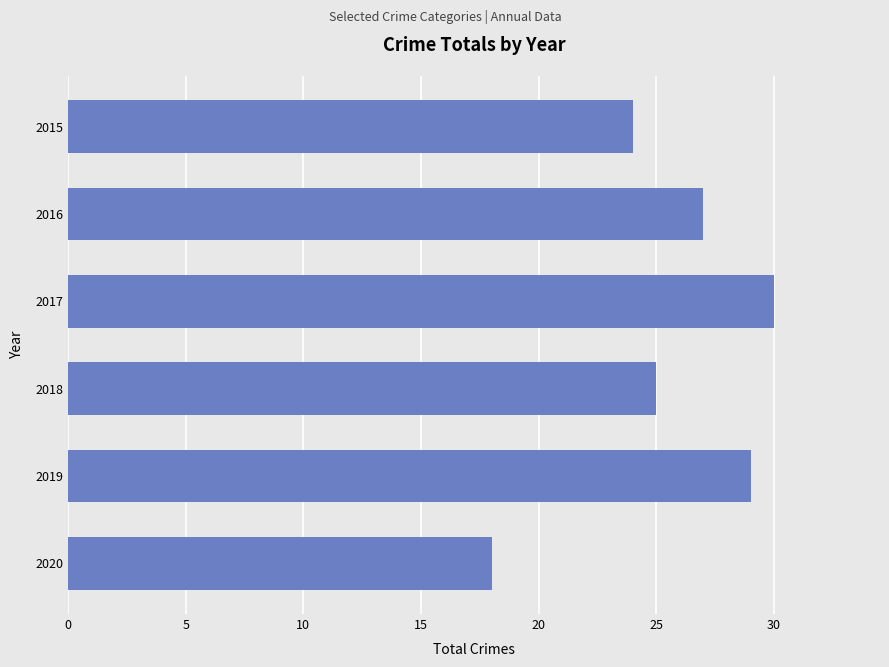

The chart shows a value of 15 at 2019. True or false?

False